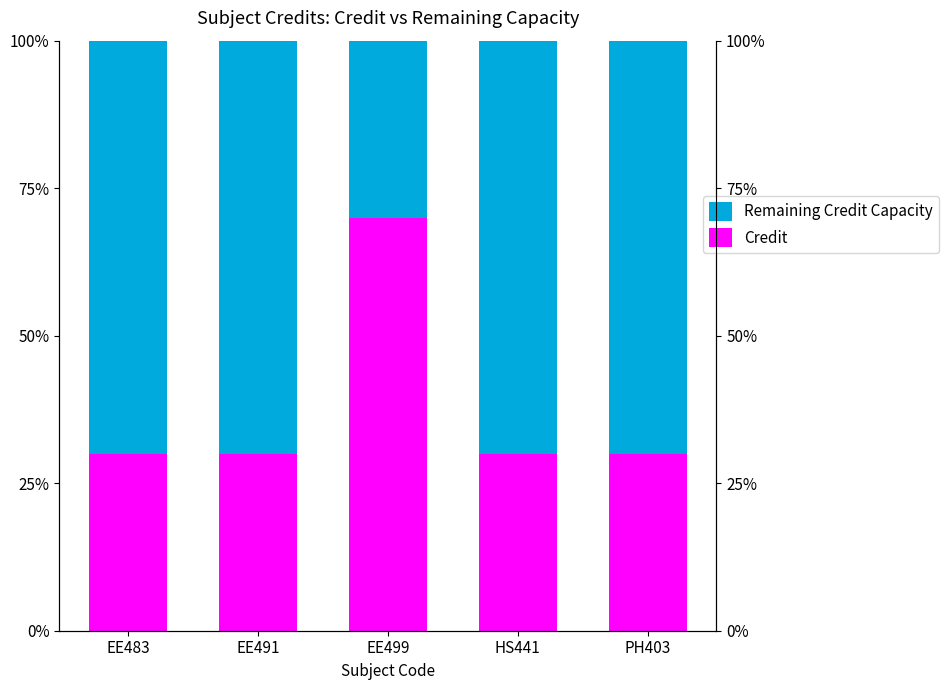

How many bars are there in each group?

2